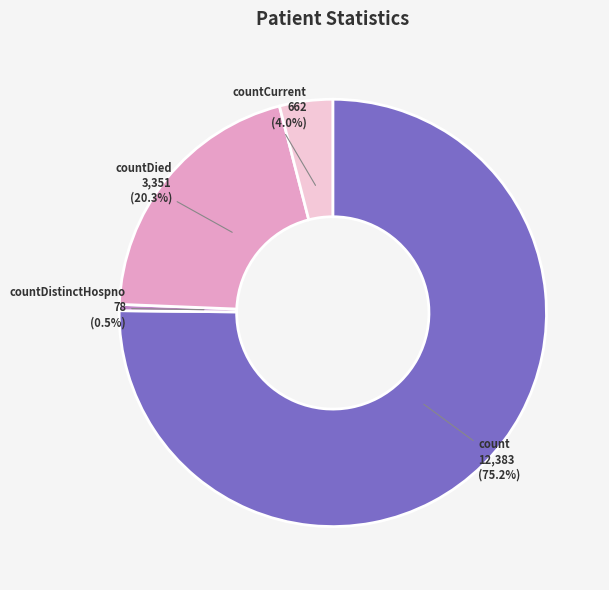

Does any single category account for the majority?

Yes